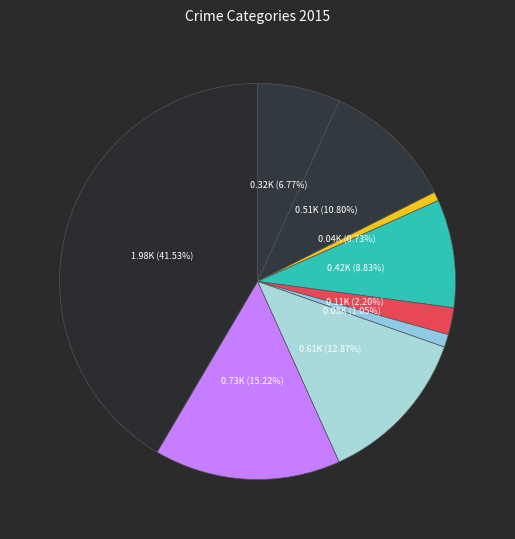

How many slices are in this pie chart?

9